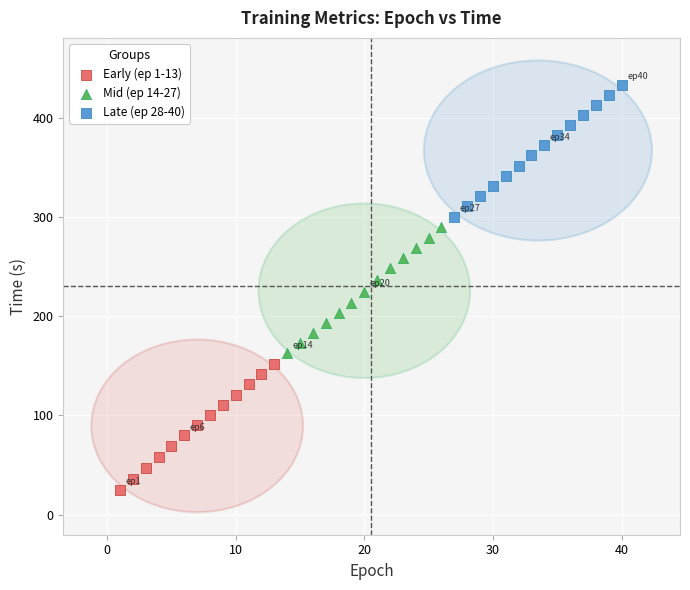

What are all the series names shown in the legend?

Early (ep 1-13), Mid (ep 14-27), Late (ep 28-40)